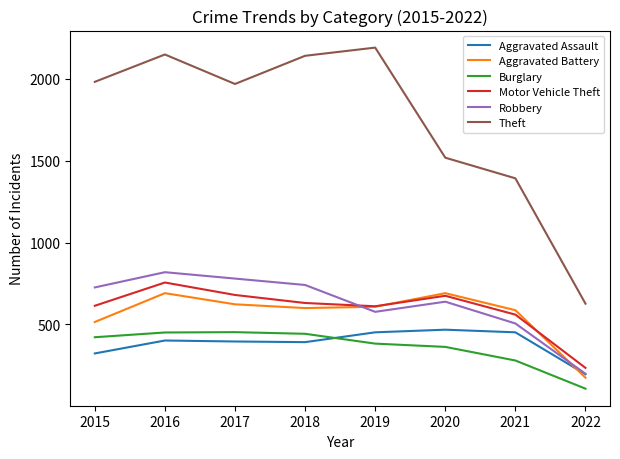

At which label is Robbery closest to 509?

2021